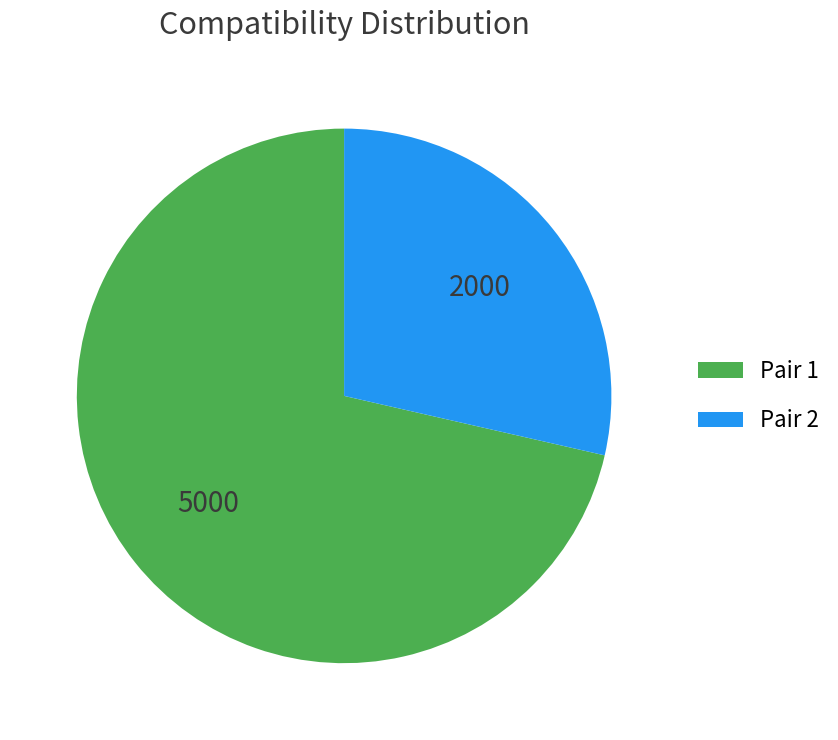

True or false: Pair 1 accounts for 83% of the total.

False